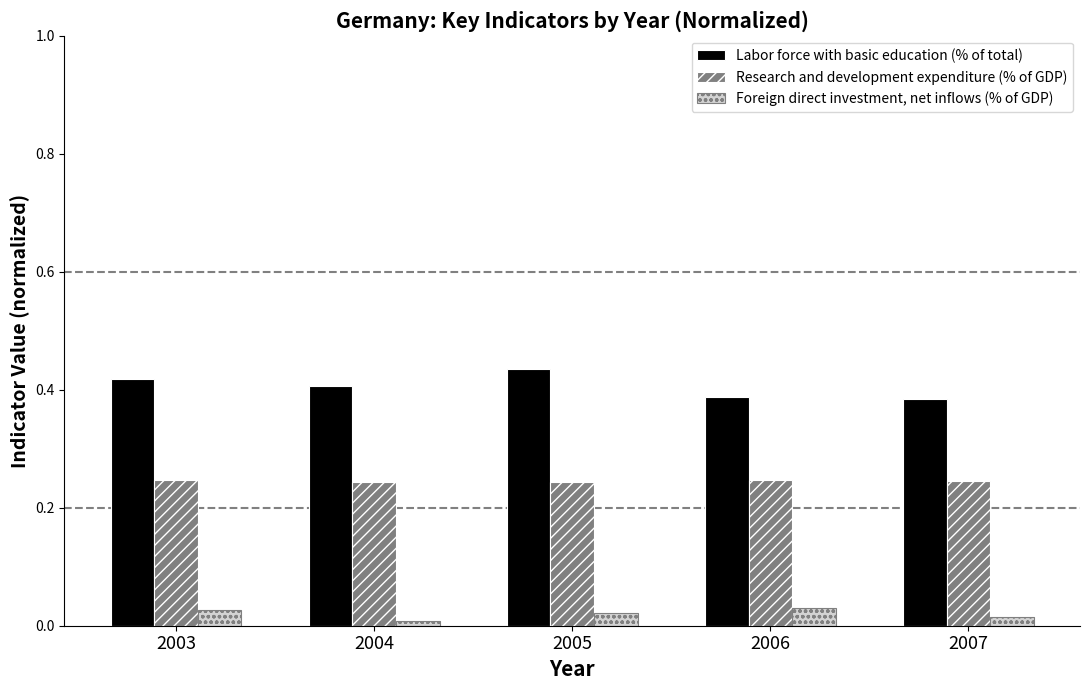

What is the difference between the maximum and minimum values in the Labor force with basic education (% of total) series?

0.1